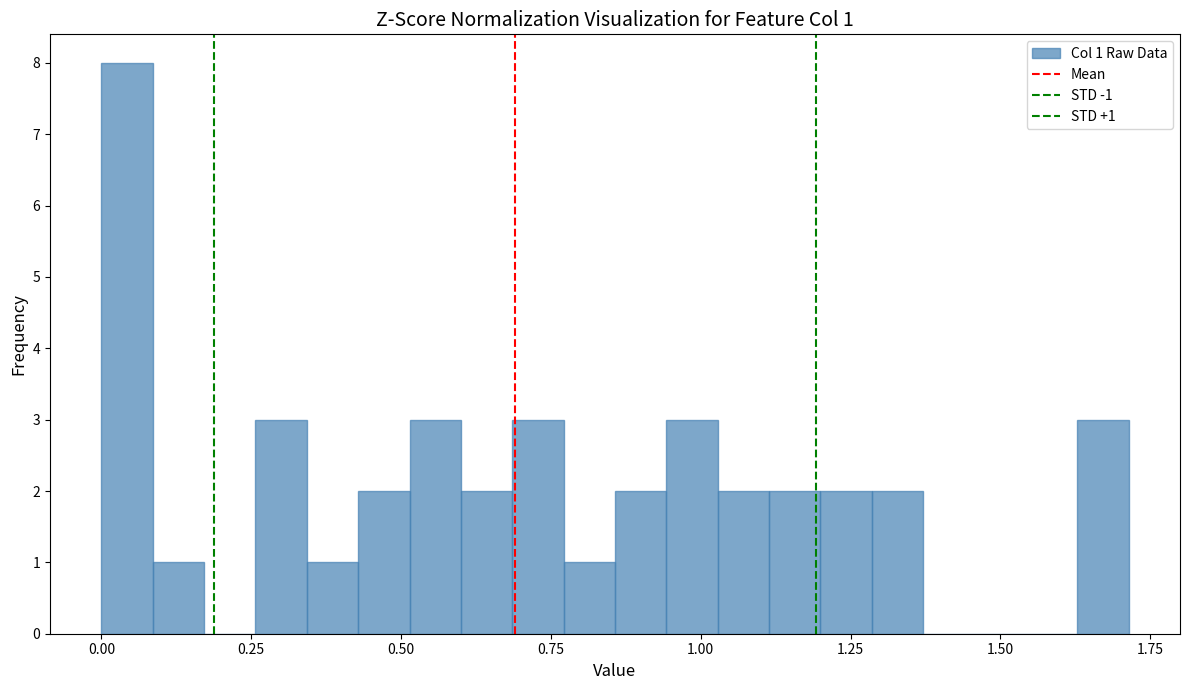

Around what value on the x-axis is the tallest bar? Give the approximate position of its centre, as read against the axis.

0.05